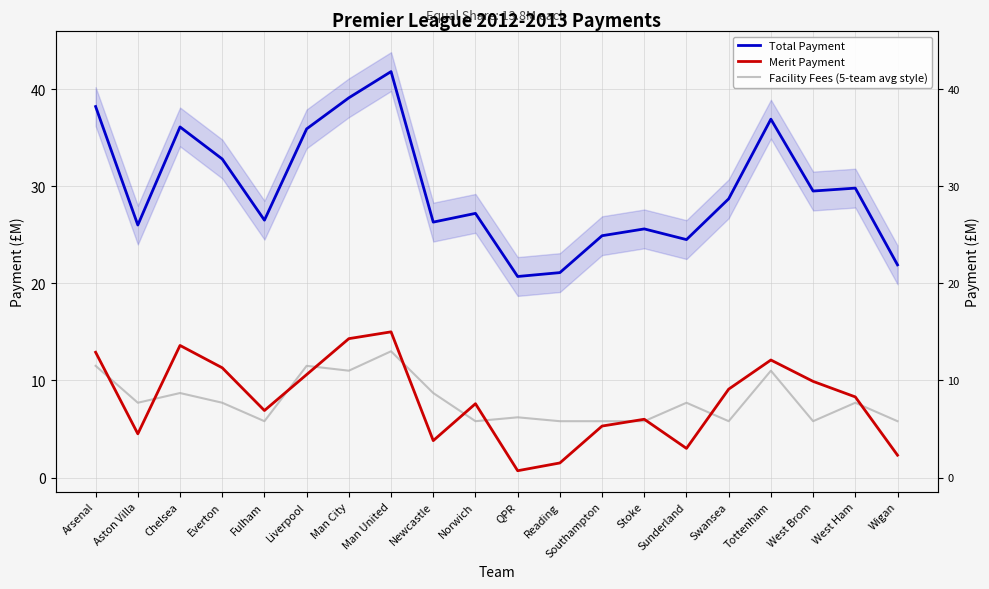

What is the sum of all Facility Fees (5-team avg style) values?

158.8